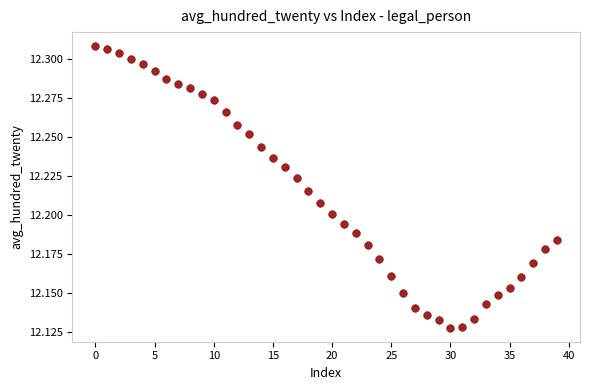

Count the number of points in this scatter plot.

40